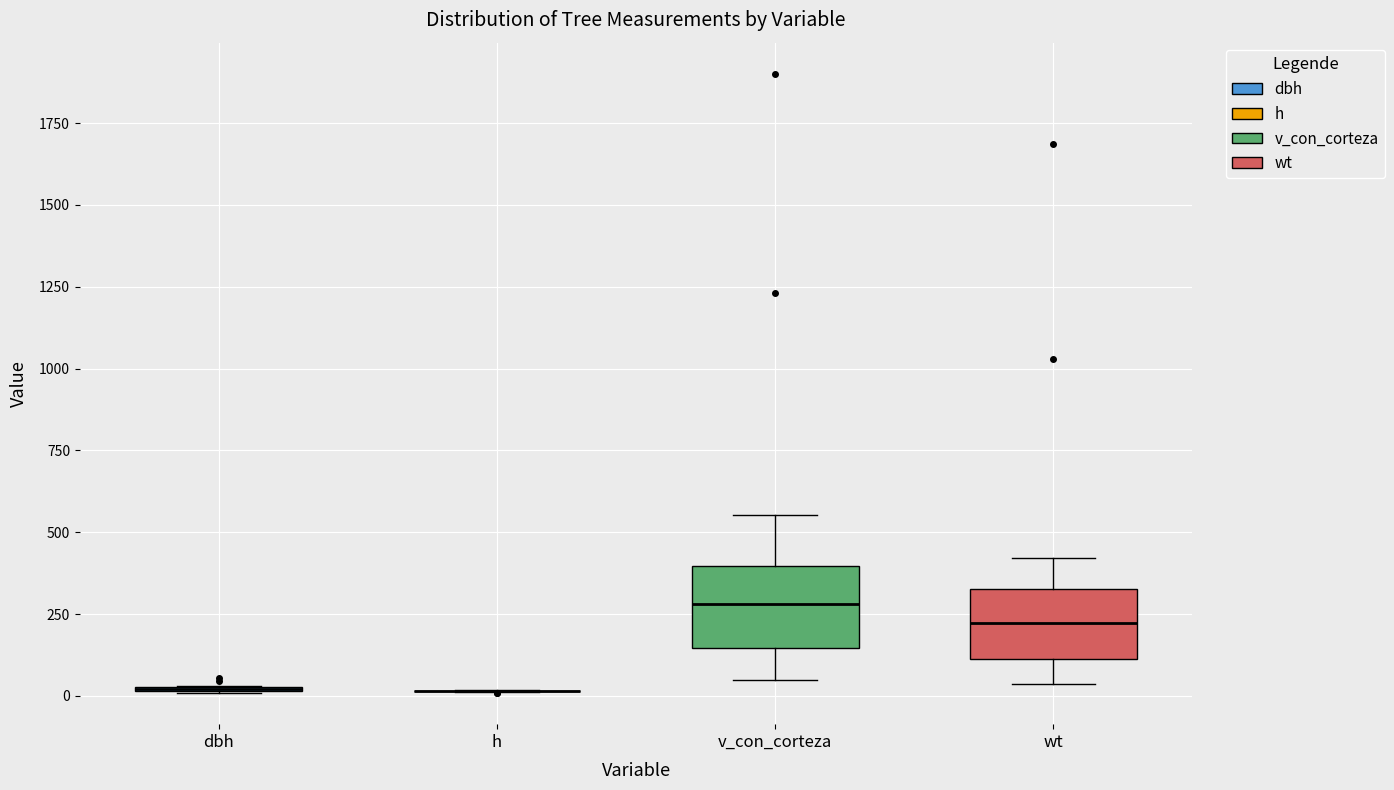

Reading left to right, read every box against the y-axis: the position of its median line, the range the box covers, and the ends of its whiskers. The values are not printed on the chart, so give them approximately, as read against the axis.

dbh: box collapsed to a line at 0, whiskers 0 to 50
h: box collapsed to a line at 0, whiskers 0 to 0
v_con_corteza: median 300, box 150 to 400, whiskers 50 to 550
wt: median 200, box 100 to 350, whiskers 50 to 400